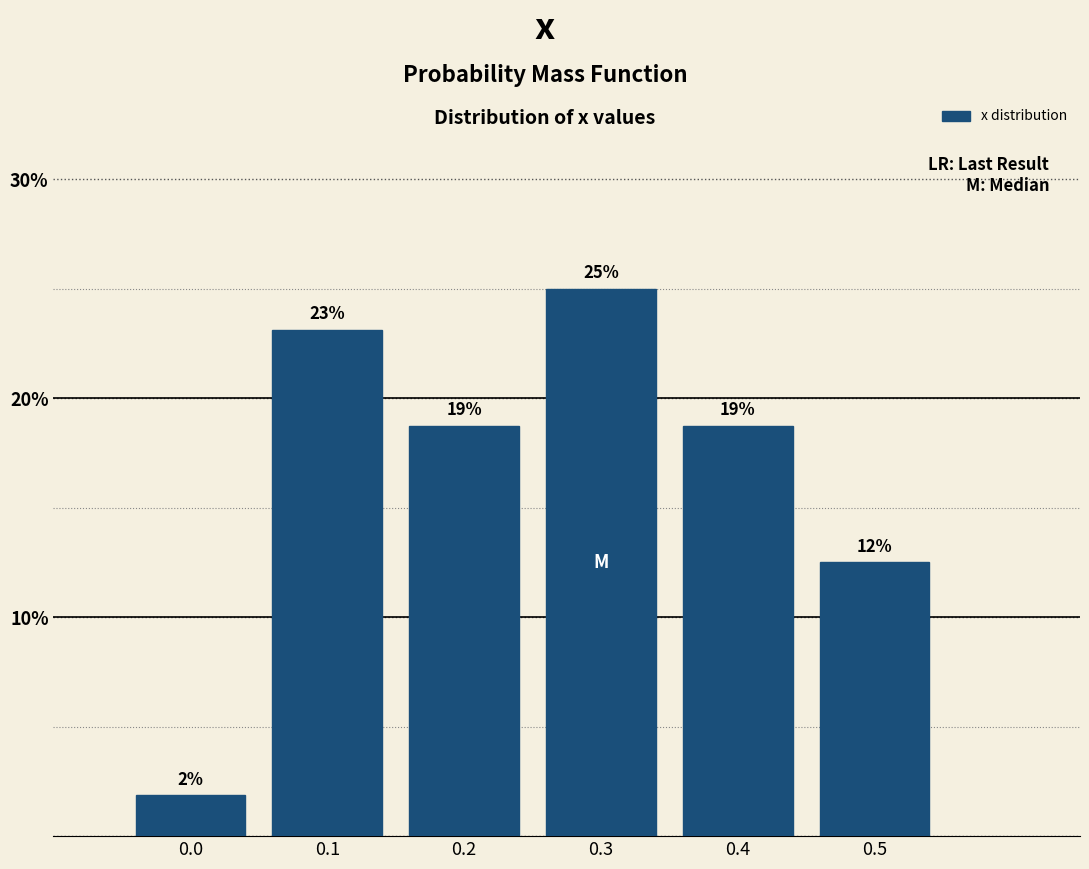

How many bars are there in total?

6